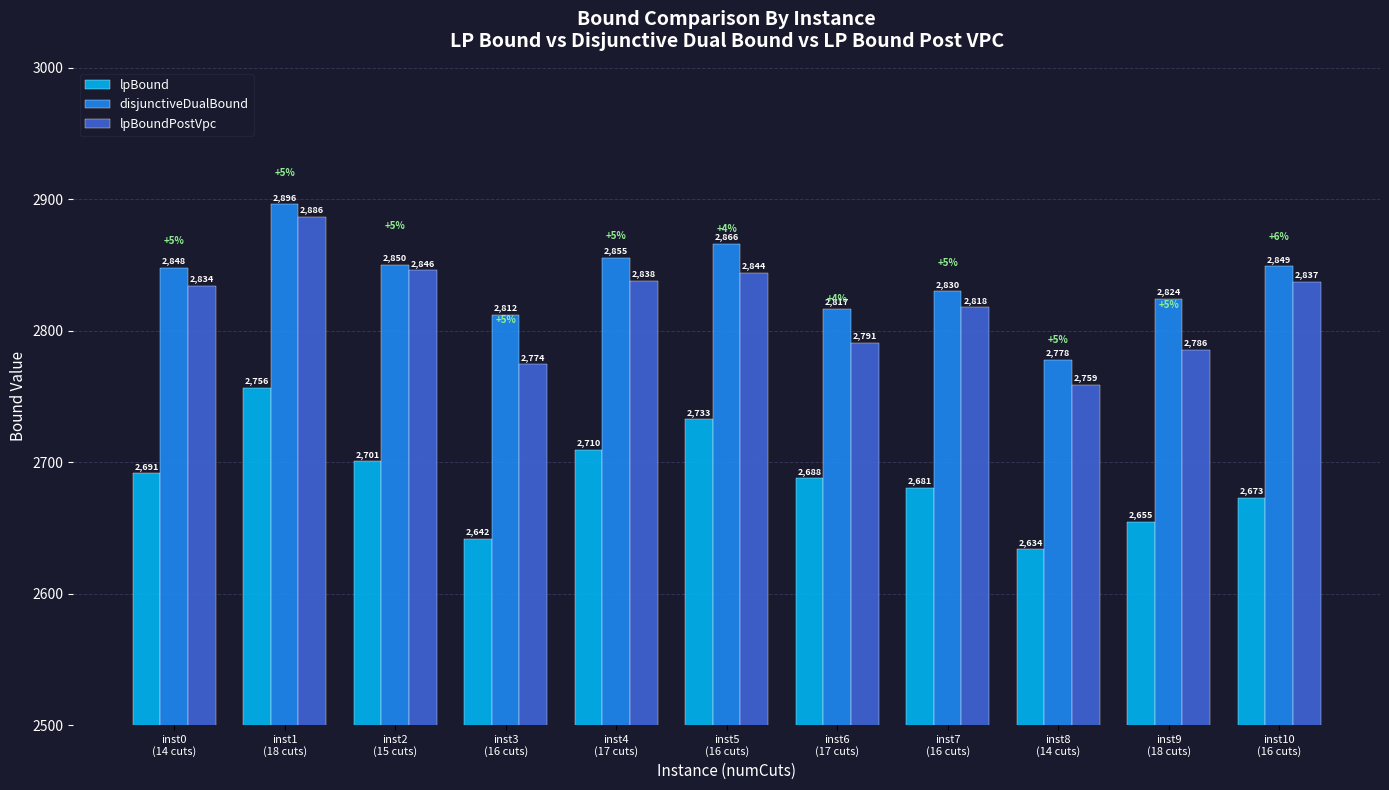

The lpBound series shows 568.5 at inst5
(16 cuts). True or false?

False